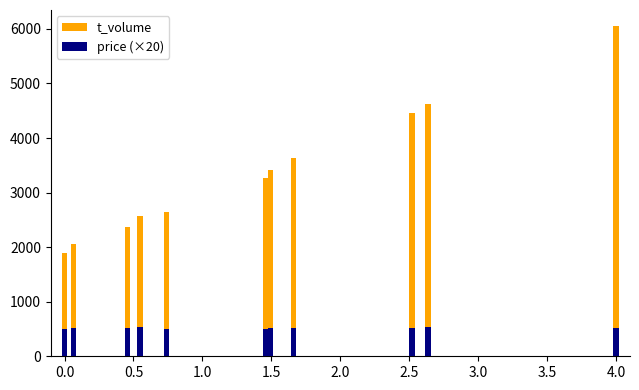

What is the minimum value for price (×20)?

493.0